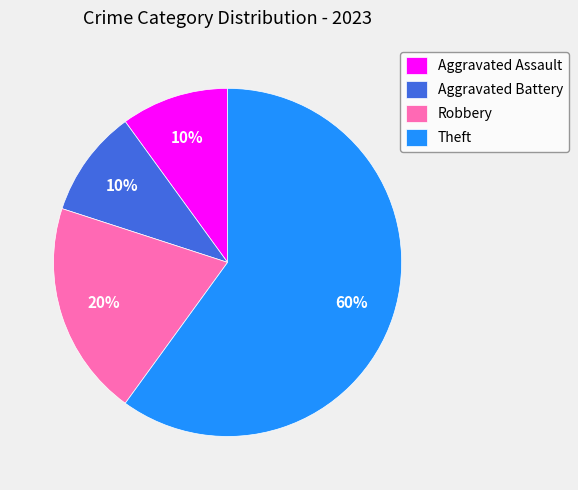

To the nearest percent, what is the difference between the Theft and Robbery slice percentages?

40%